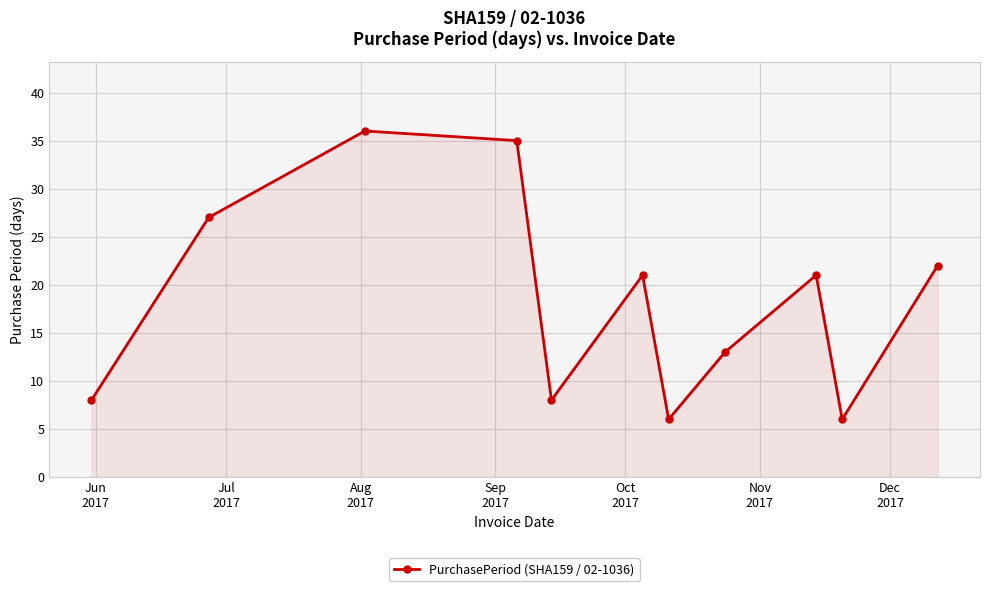

Reading left to right, what are all the values shown in this chart?

8	27	36	35	8	21	6	13	21	6	22